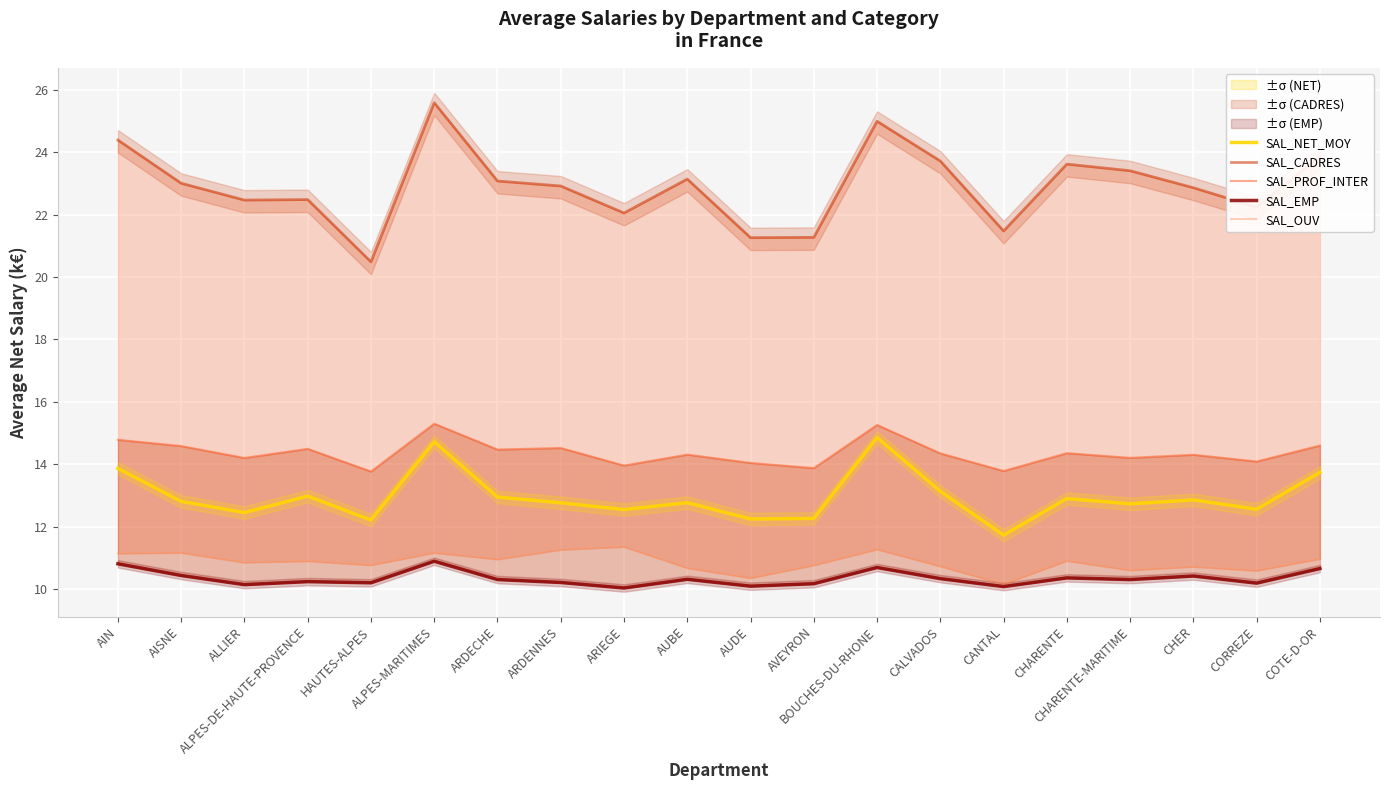

What are all the series names shown in the legend?

SAL_NET_MOY, SAL_CADRES, SAL_PROF_INTER, SAL_EMP, SAL_OUV